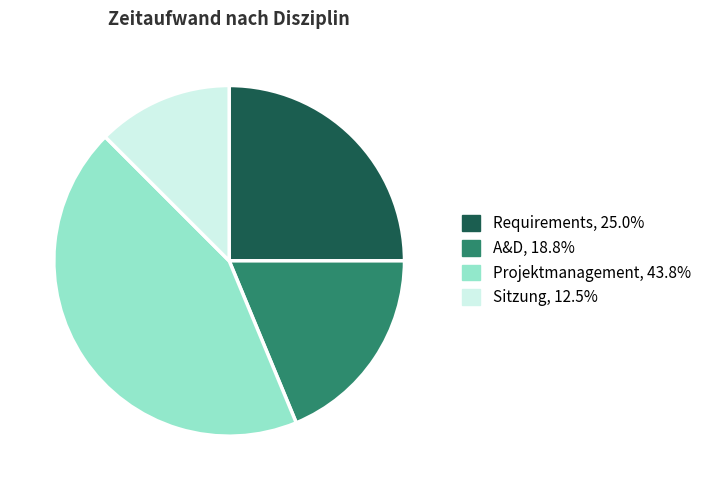

What is the ratio of the value at A&D, 18.8% to the value at Requirements, 25.0%?

0.8